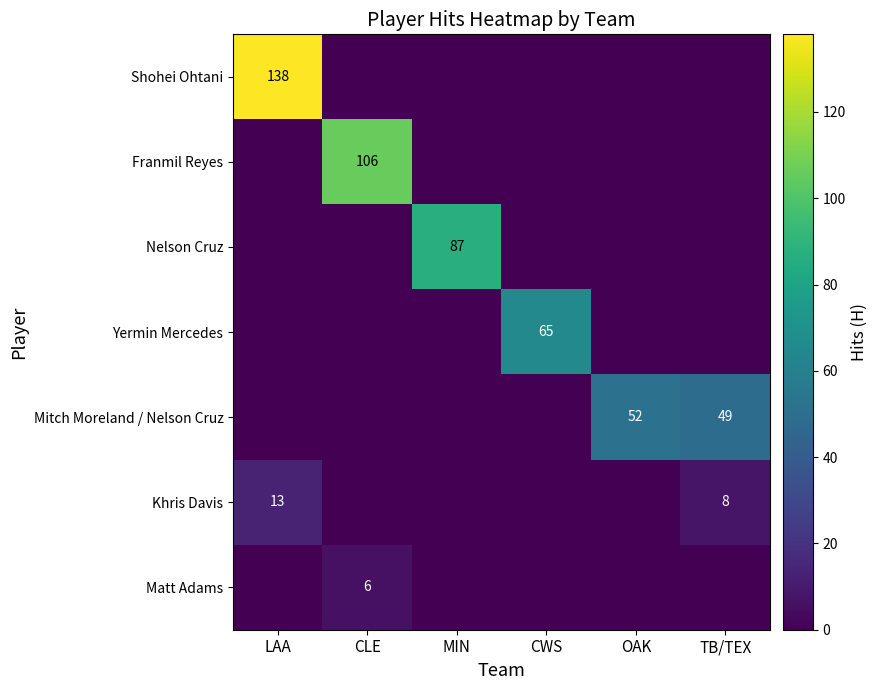

True or false: Yermin Mercedes has a value of 0 at TB/TEX.

True